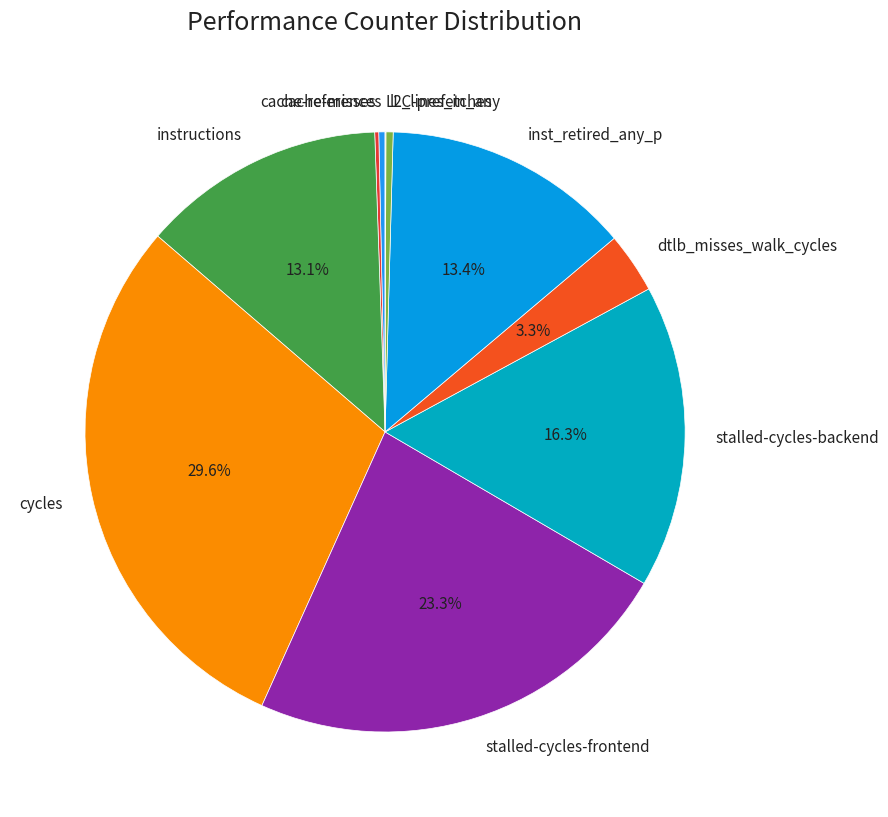

The inst_retired_any_p slice represents 3% of the pie. True or false?

False